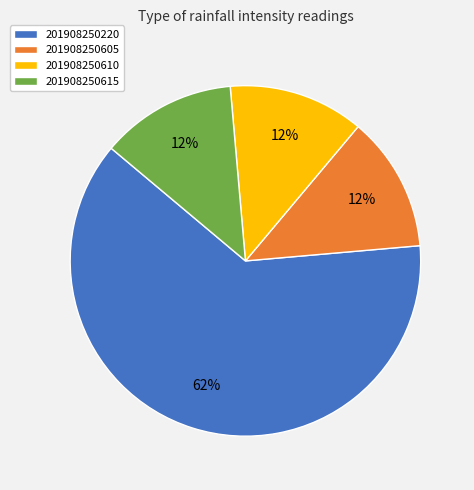

Is it true that 201908250605 is 21% of the pie?

False